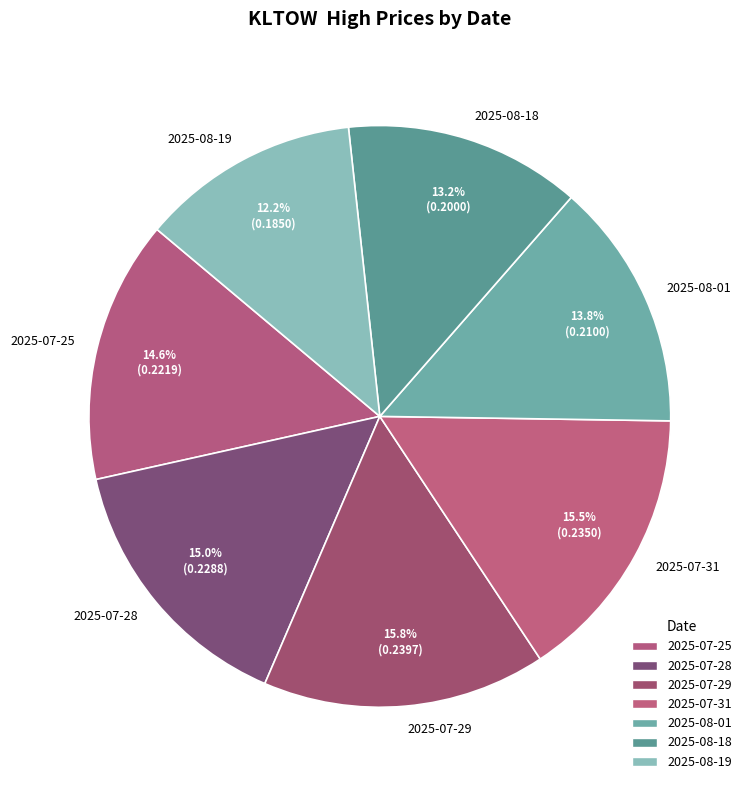

How many segments does this pie chart have?

7